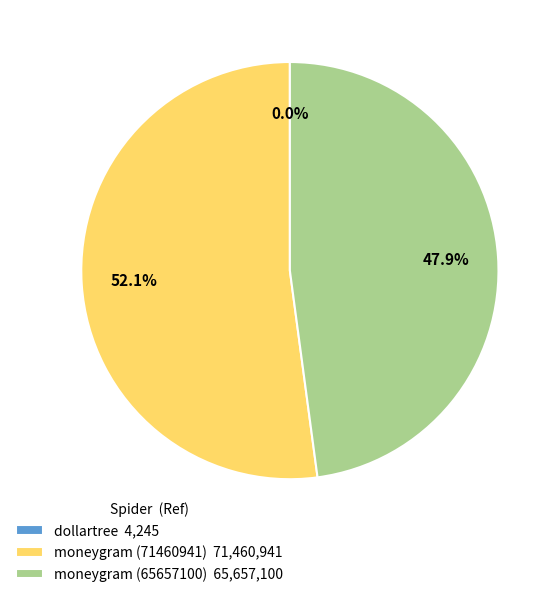

How much of the chart is everything except moneygram (65657100) 65,657,100?

52.1%